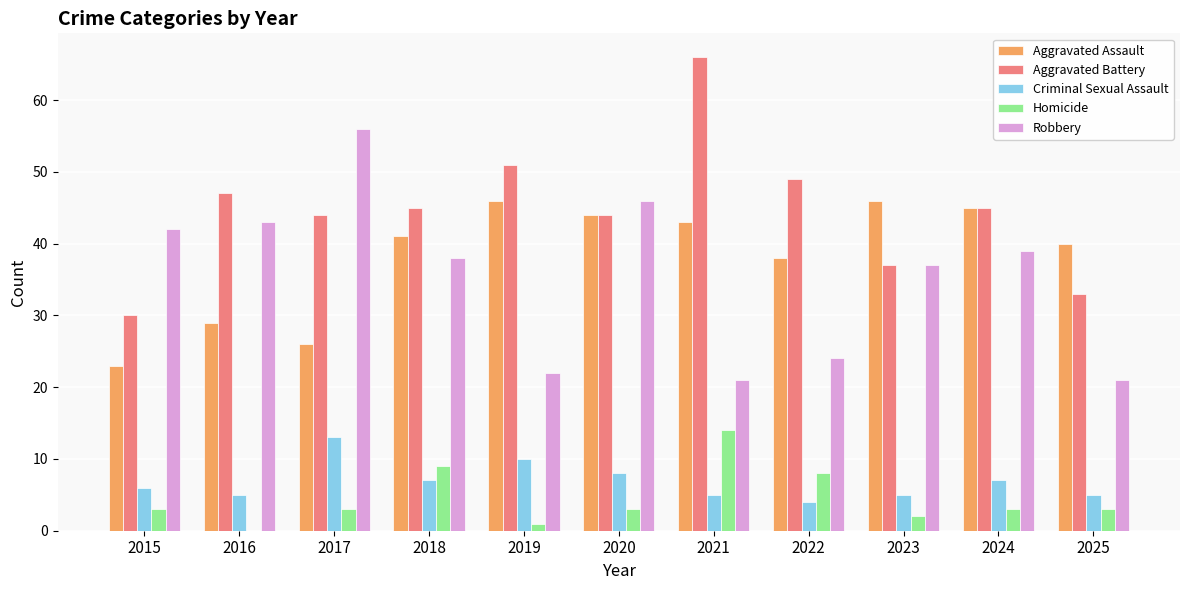

How many distinct data groups are displayed?

5